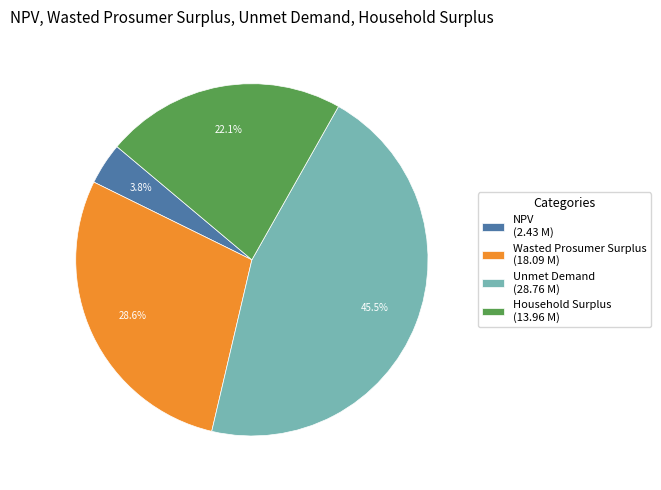

Rank the categories by value from highest to lowest.

Unmet Demand, Wasted Prosumer Surplus, Household Surplus, NPV